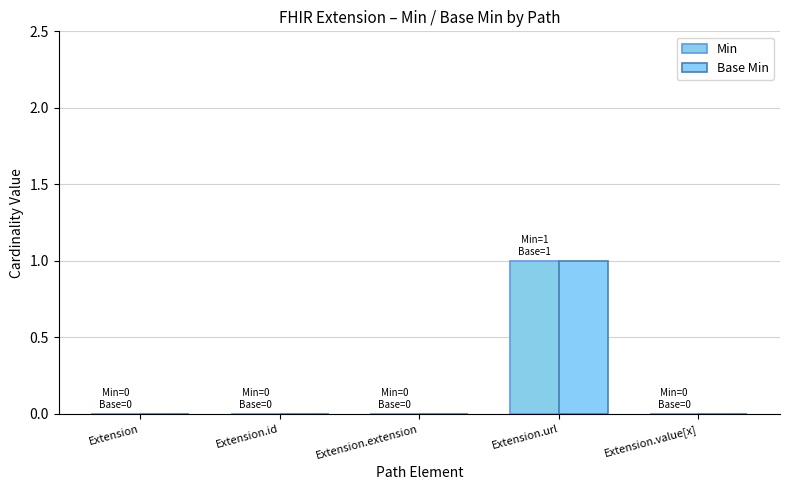

Which has a higher value, Extension.value[x] or Extension.url?

Extension.url